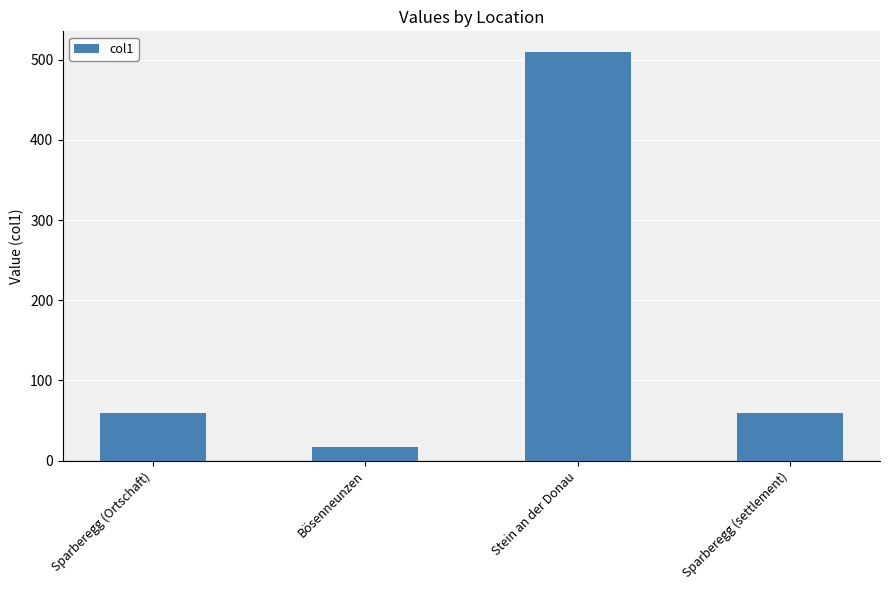

What is the label of the 3rd bar from the right?

Bösenneunzen